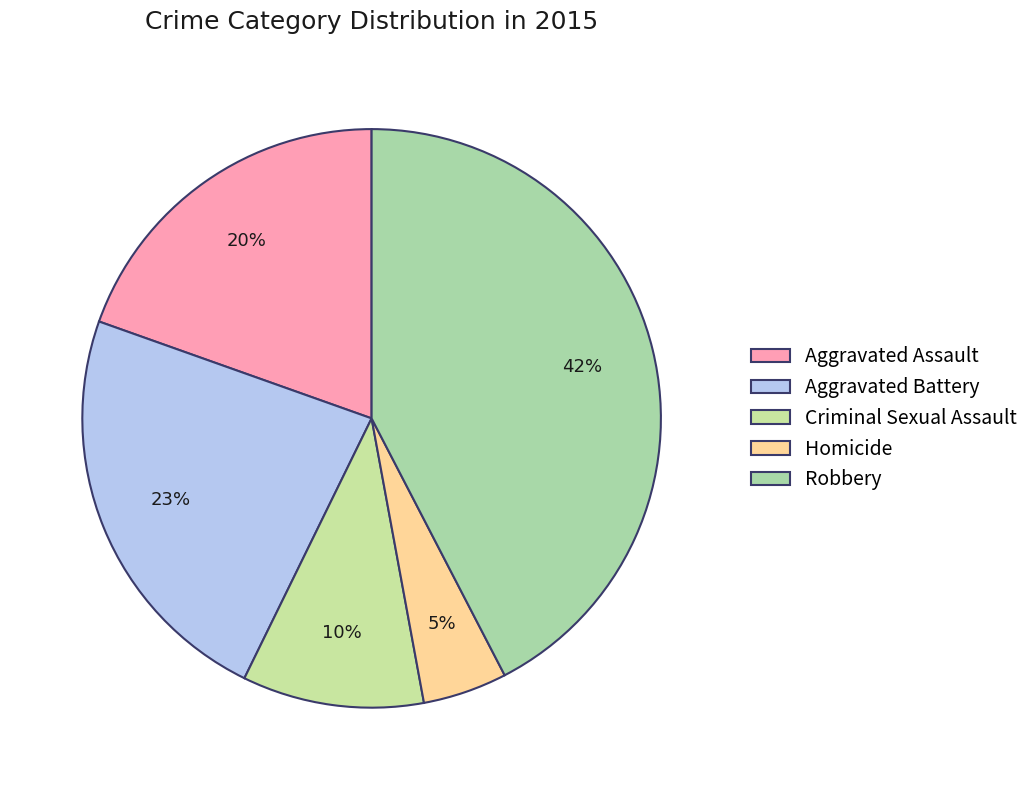

How many segments does this pie chart have?

5